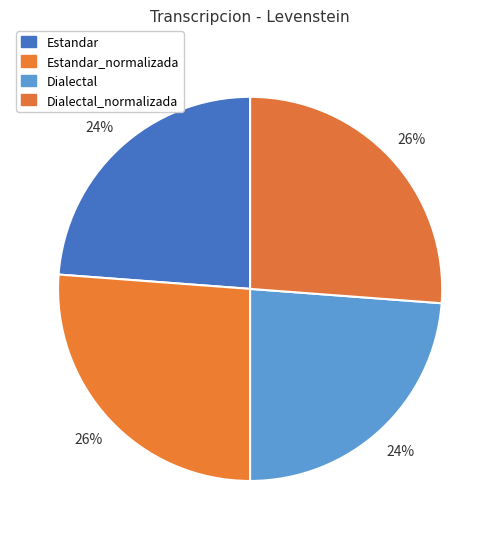

To the nearest percent, what is the difference between the largest and smallest slice percentages?

2%